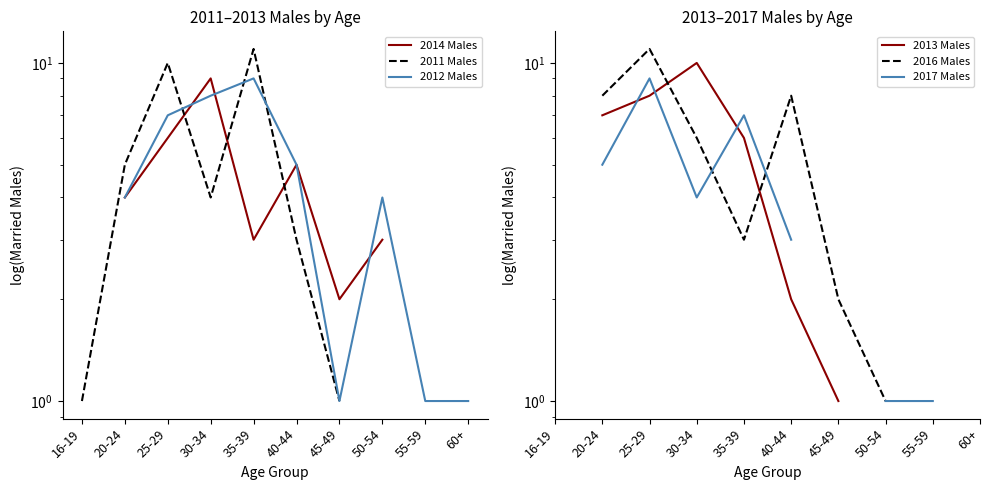

At which category does 2016 Males reach its first local valley?

35-39